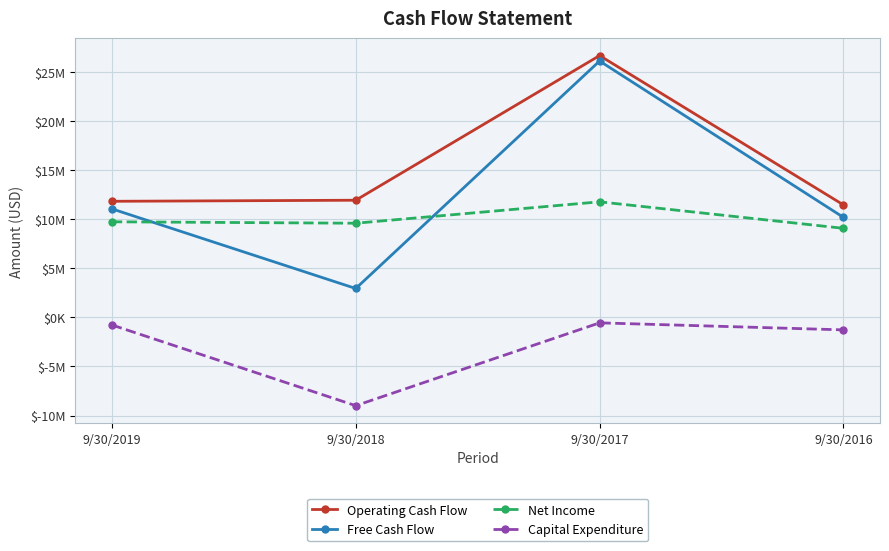

Which category has the highest value across all series?

9/30/2017